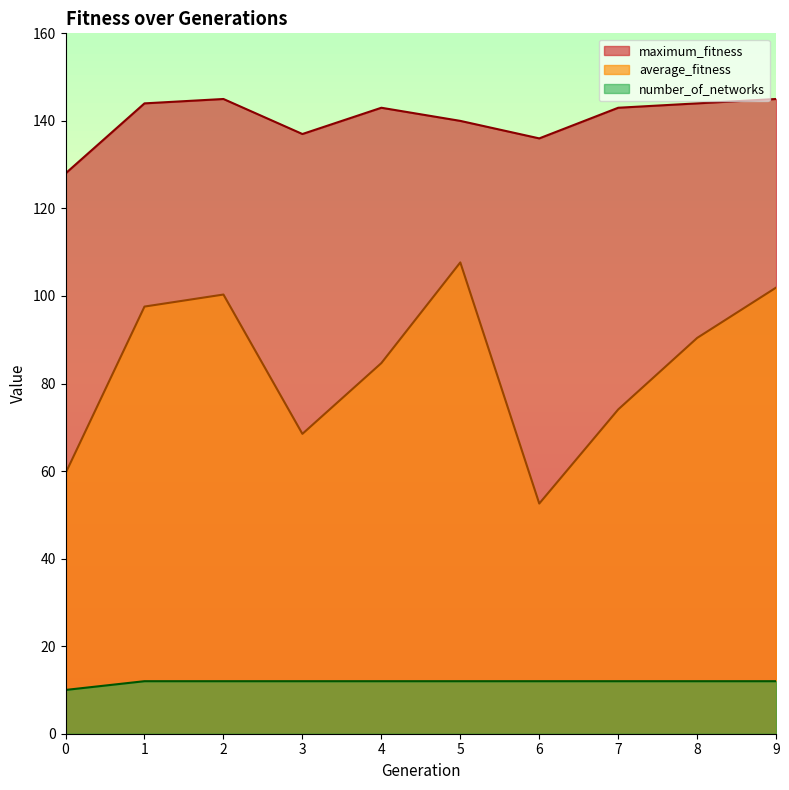

Which series has the largest total across all categories?

maximum_fitness